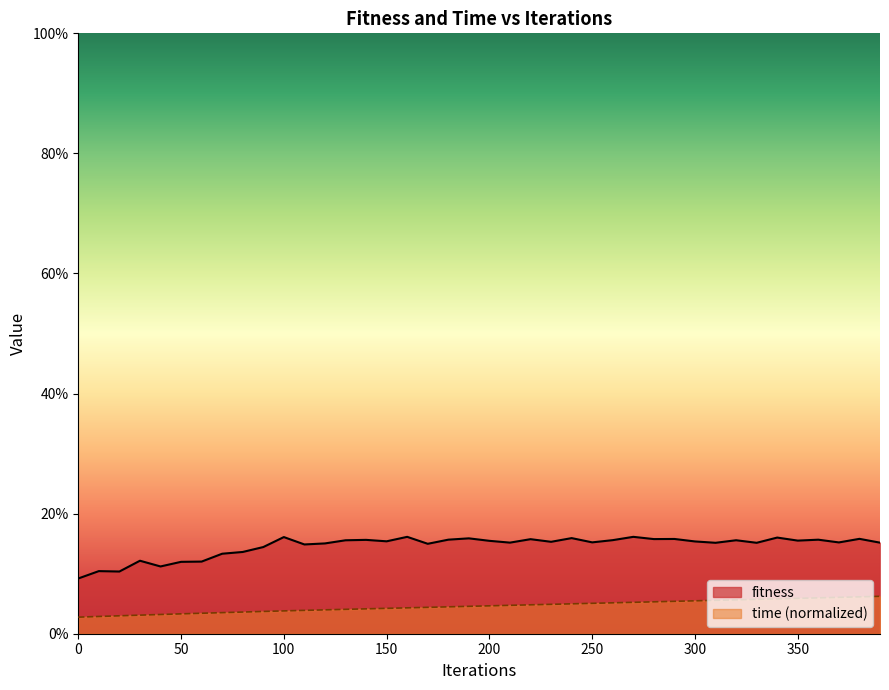

List the series in order of their overall mean, lowest first.

time (normalized), fitness